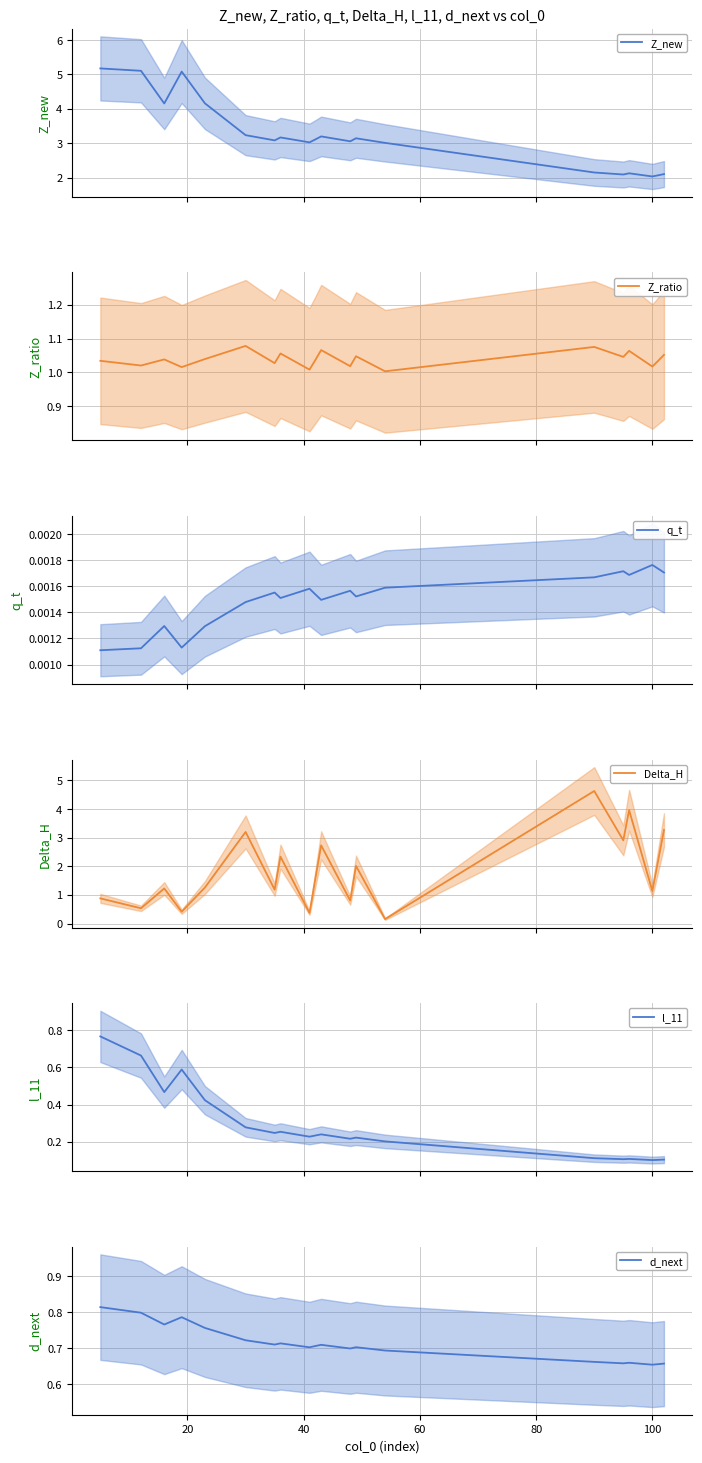

How many lines are shown in the chart?

6